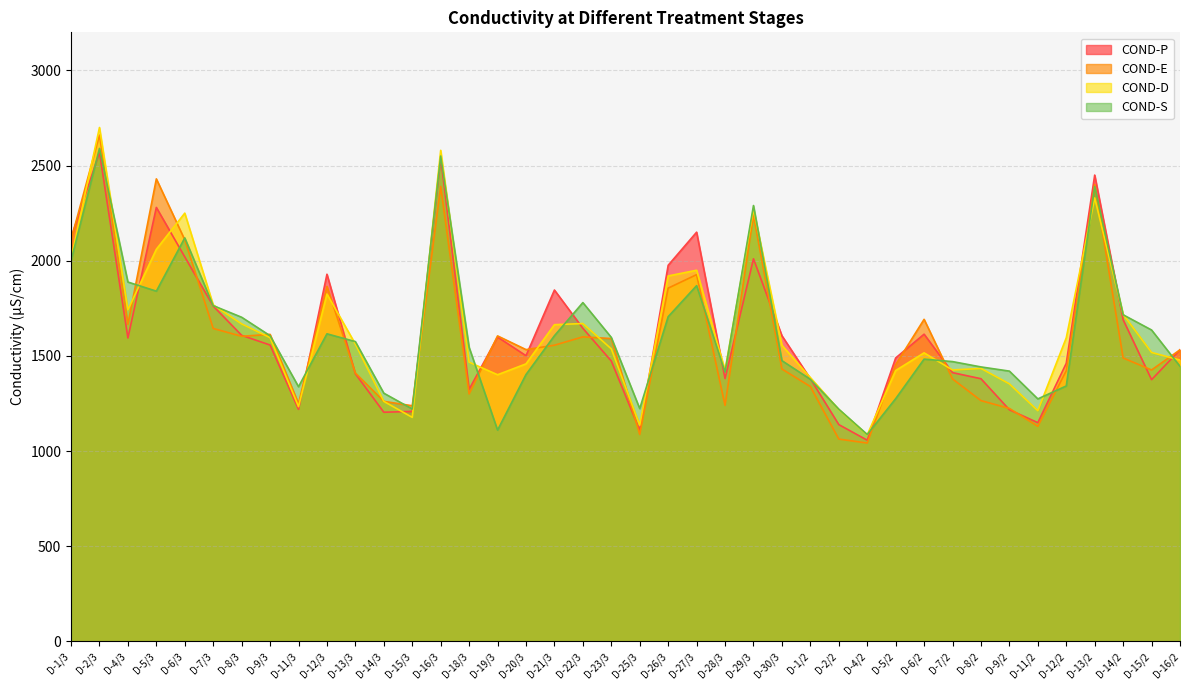

What is the total value across all series at D-18/3?

5636